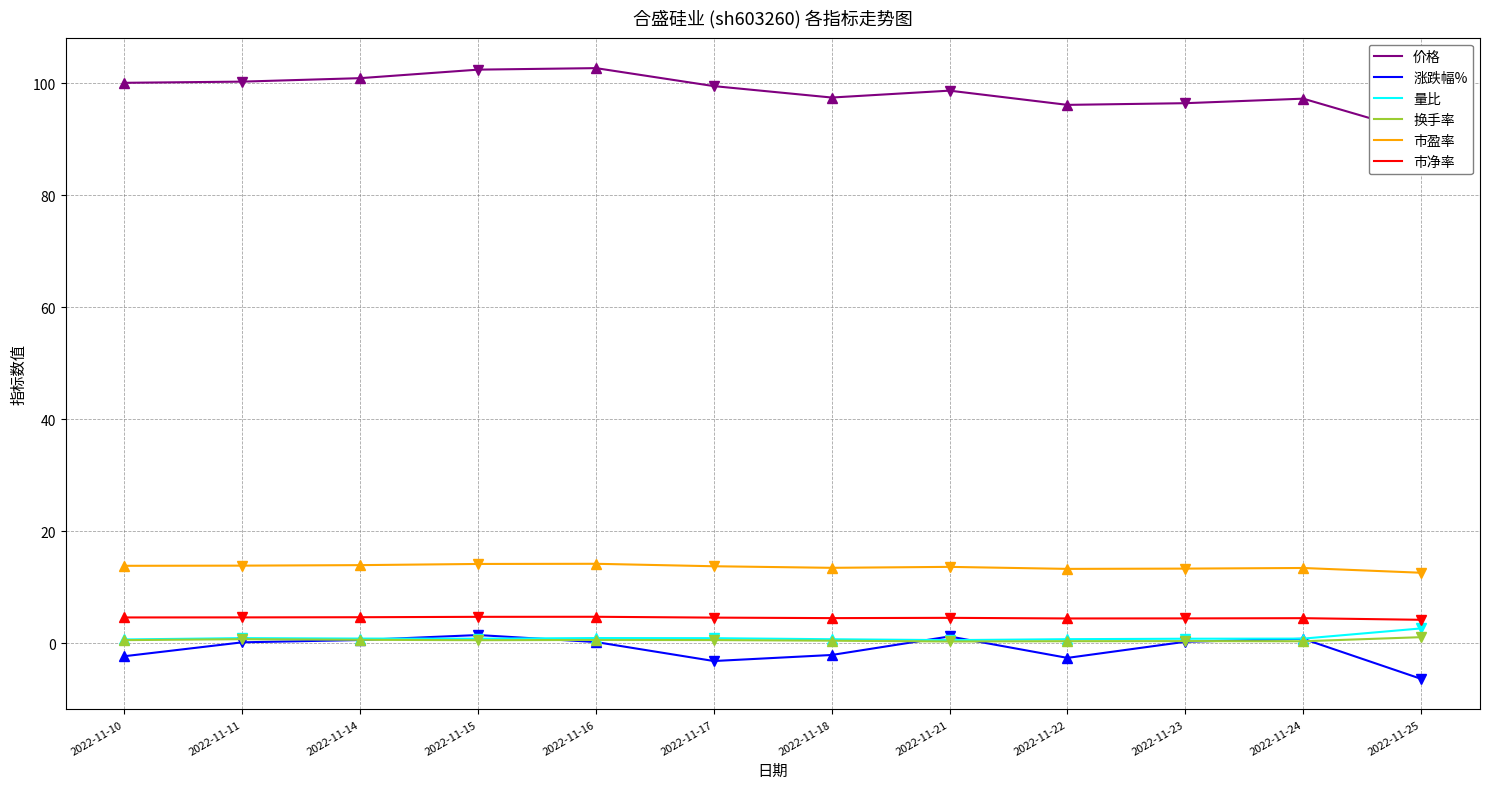

True or false: 价格 and 量比 intersect in this chart.

False